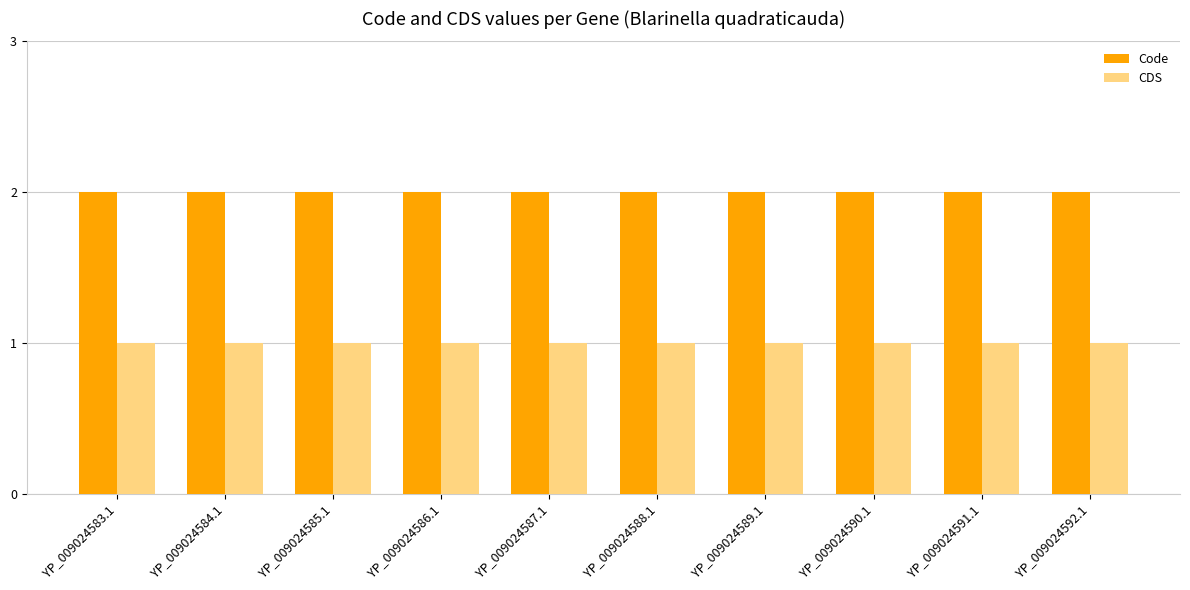

Reading left to right, list all the values displayed in this chart.

Code: 2	2	2	2	2	2	2	2	2	2
CDS: 1	1	1	1	1	1	1	1	1	1